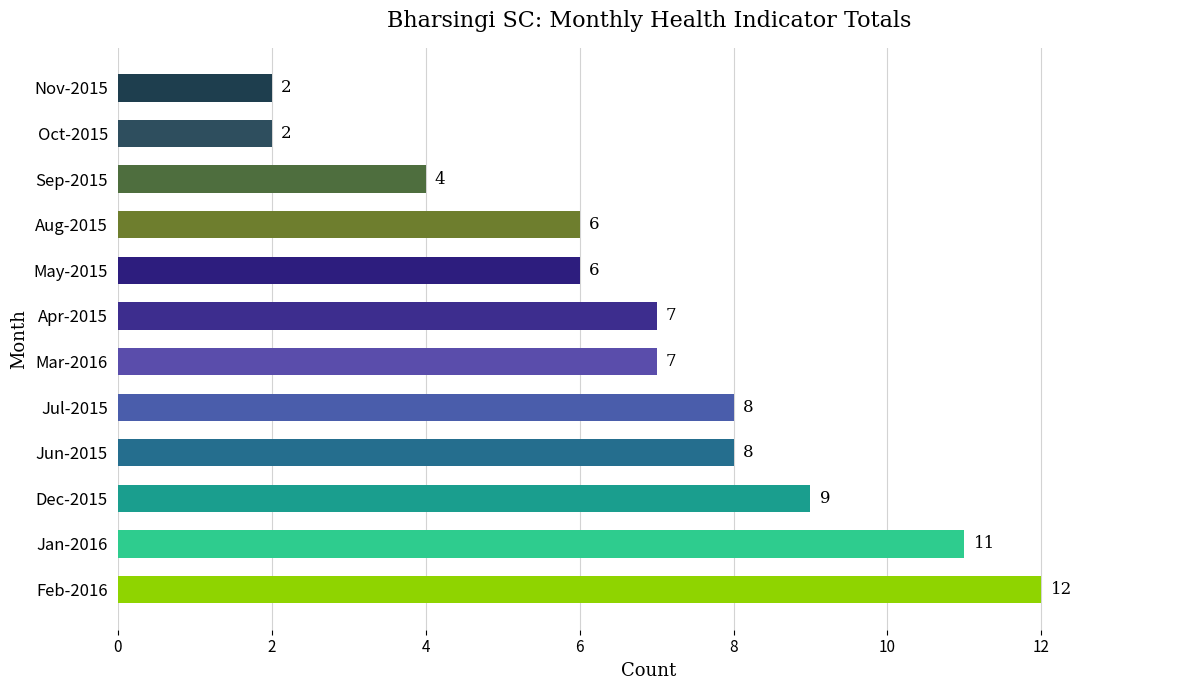

Reading bottom to top, what are all the values shown in this chart?

12	11	9	8	8	7	7	6	6	4	2	2